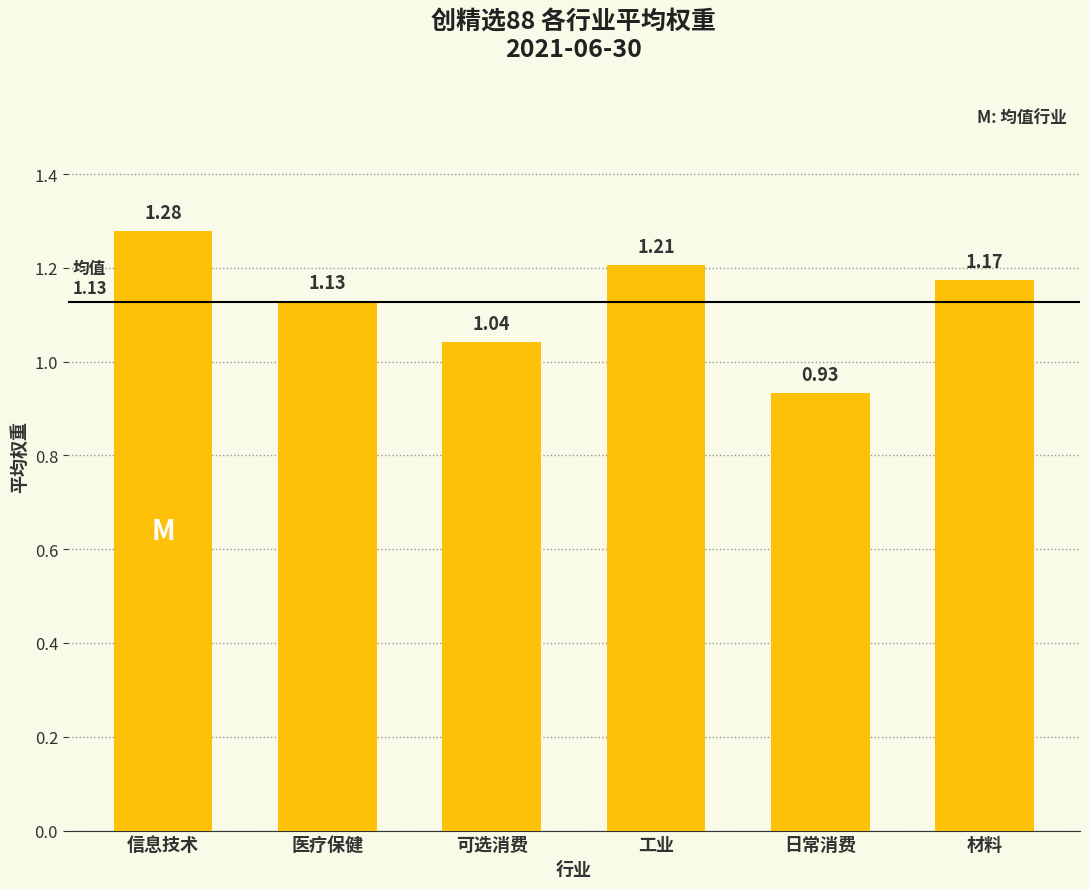

Which category has the highest value across all series?

信息技术